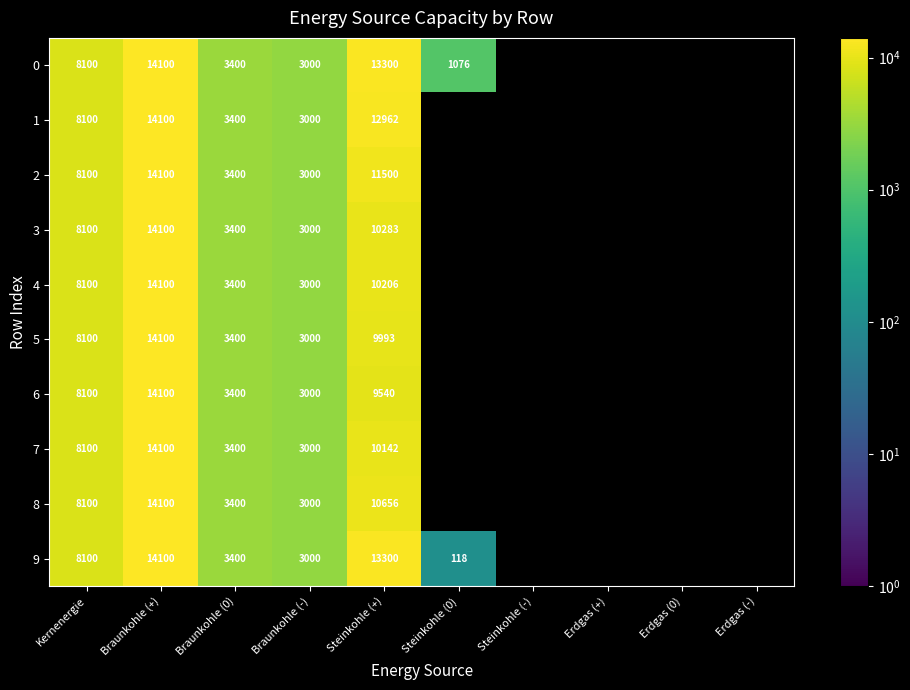

How many data points does each series have?

10